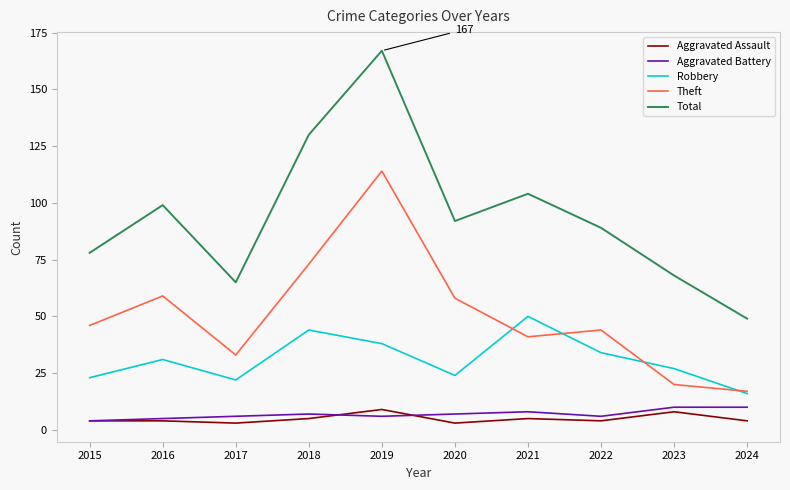

What is the sum of all Theft values?

505